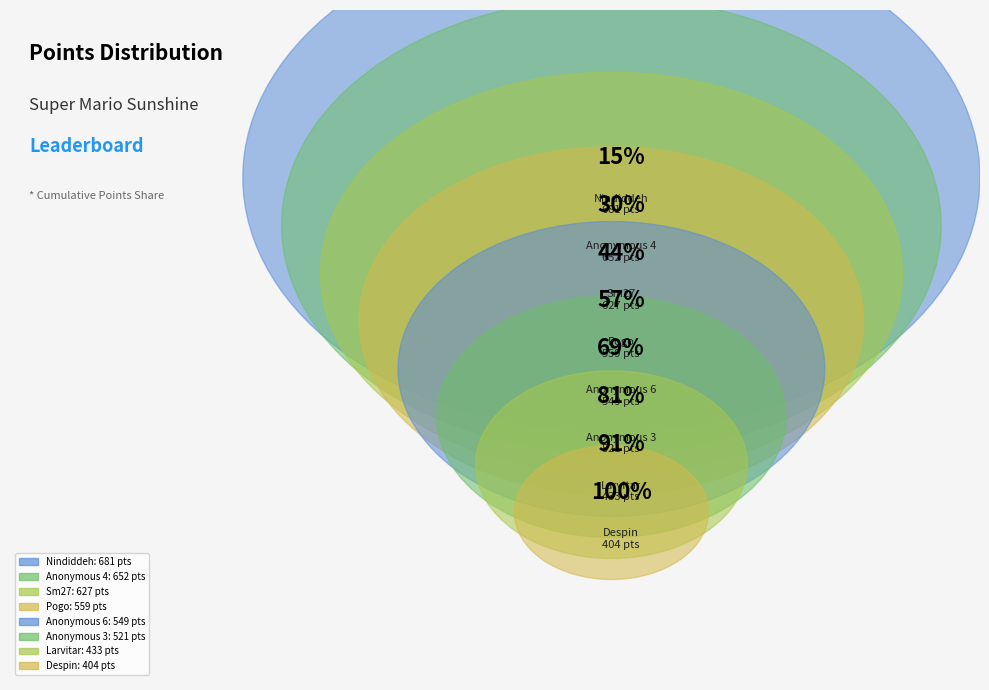

Rank the categories by value from lowest to highest.

Despin, Larvitar, Anonymous 3, Anonymous 6, Pogo, Sm27, Anonymous 4, Nindiddeh